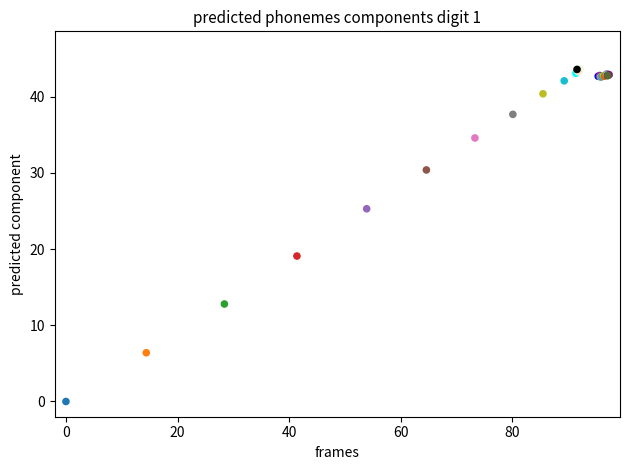

What Y value in the scatter plot is closest to 21?

19.1